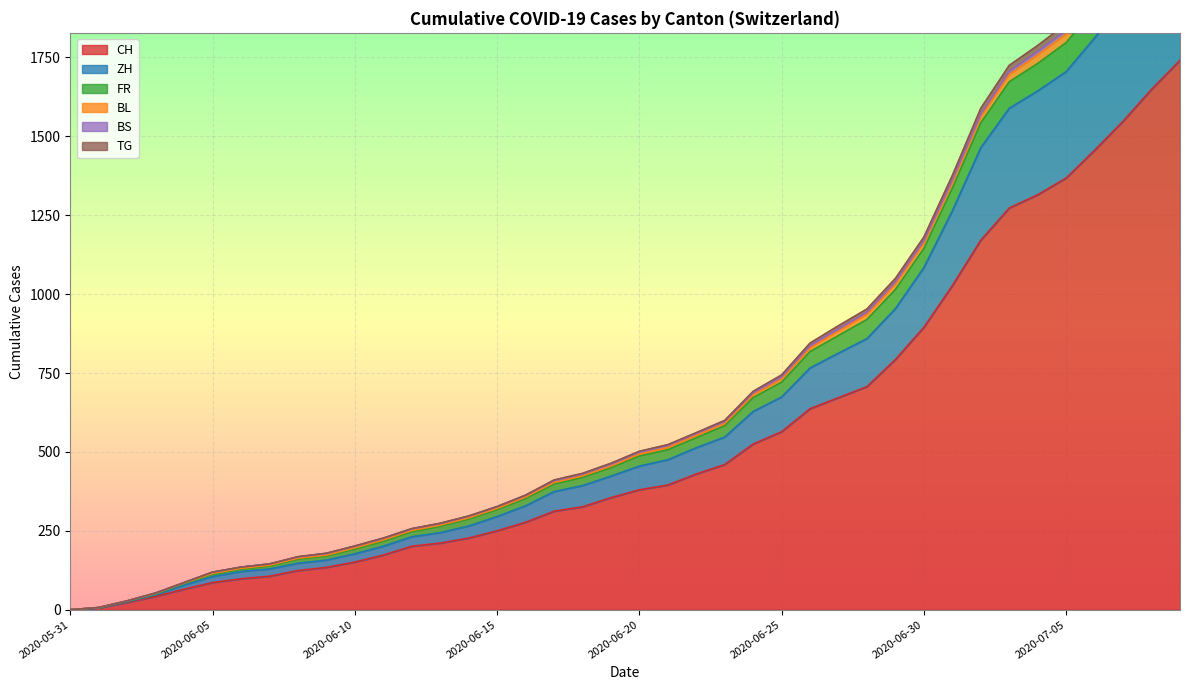

What is the difference between the highest and lowest values at 2020-07-09?

1720